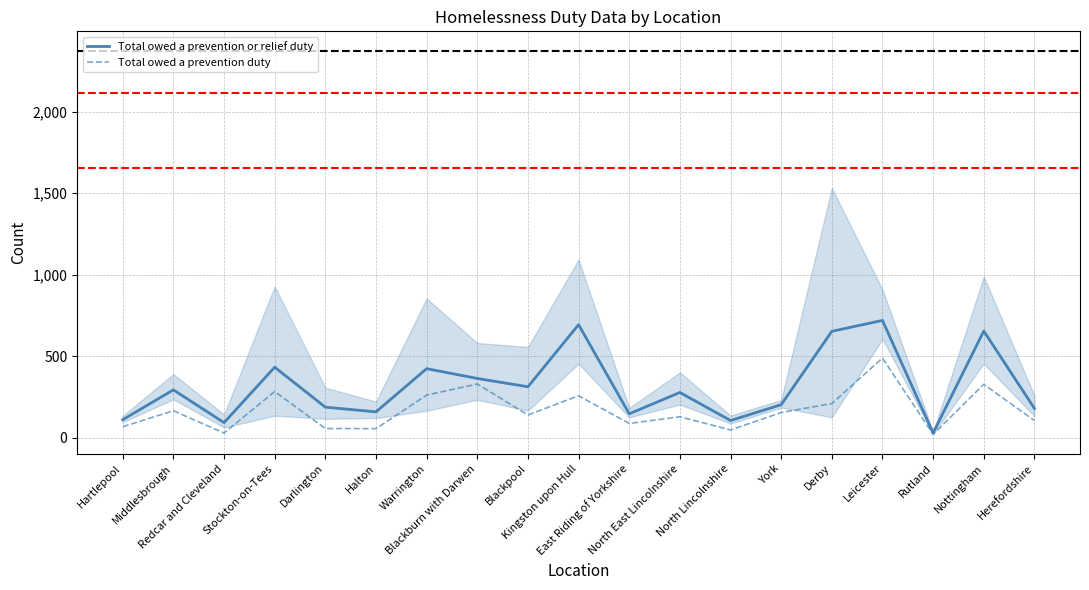

Is the value of Total owed a prevention or relief duty at Kingston upon Hull greater than the value of Total owed a prevention duty at Redcar and Cleveland?

Yes